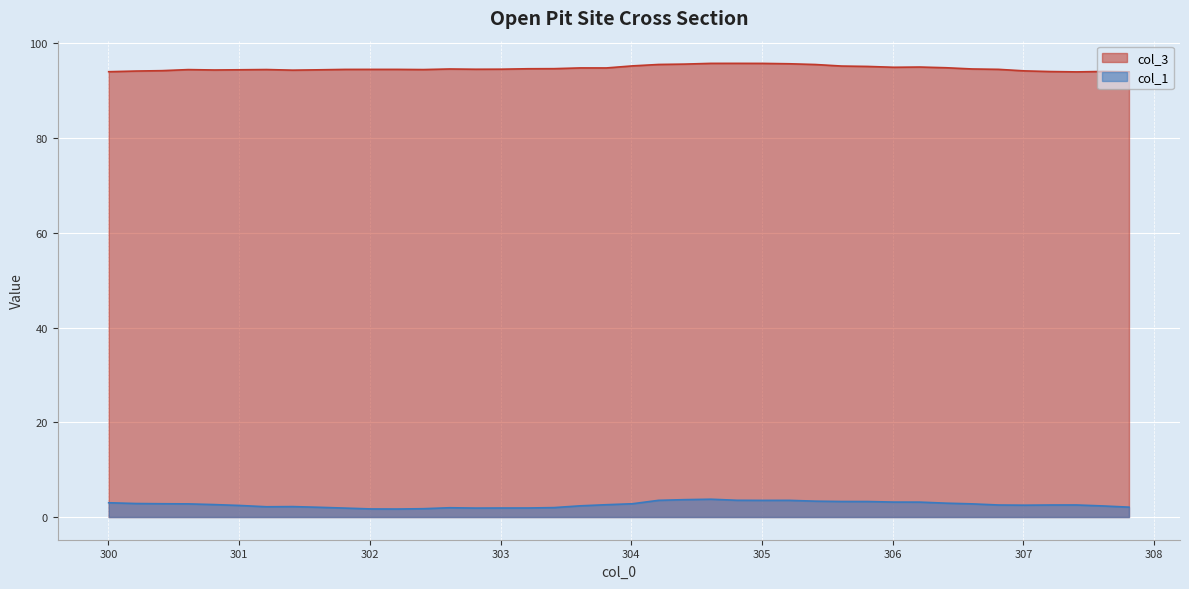

What is the greatest value displayed?

95.8